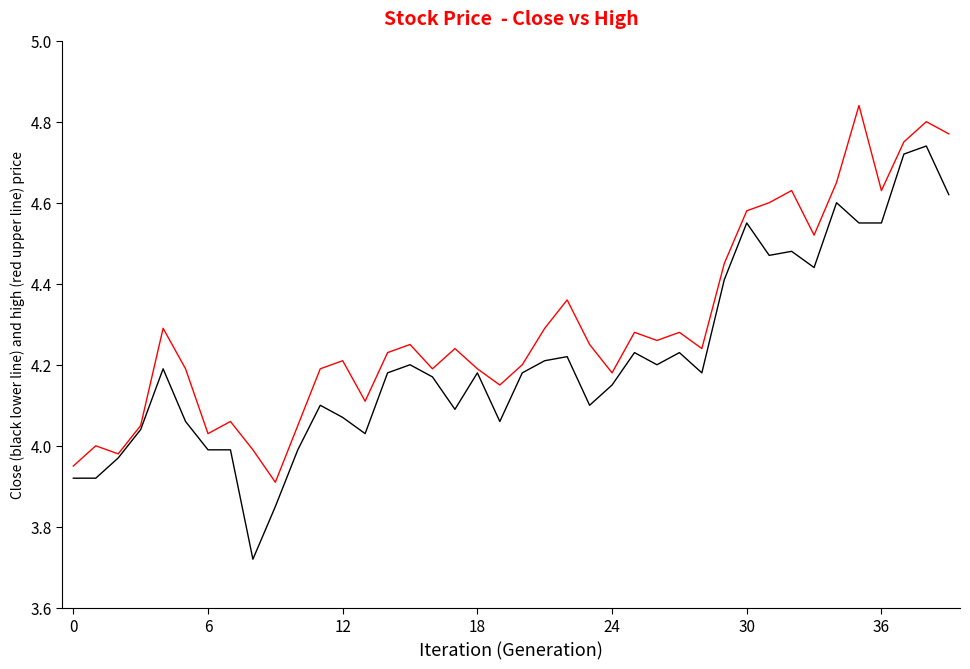

Does the chart display data point markers on the line(s)?

No